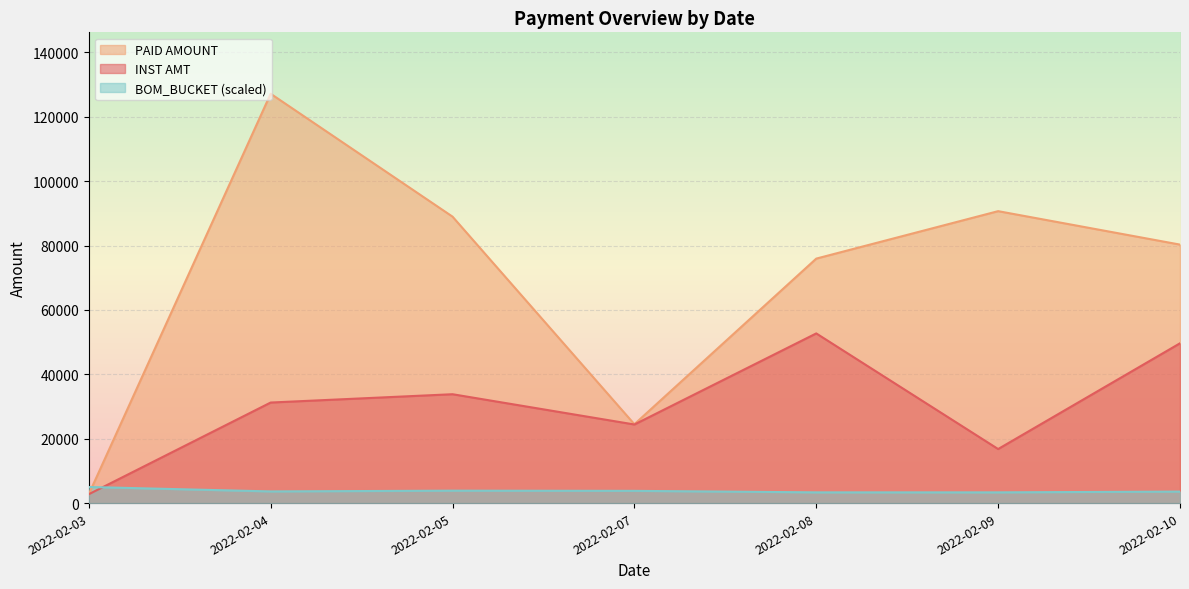

Which series ends up on top after the final intersection of PAID AMOUNT and BOM_BUCKET (scaled)?

PAID AMOUNT